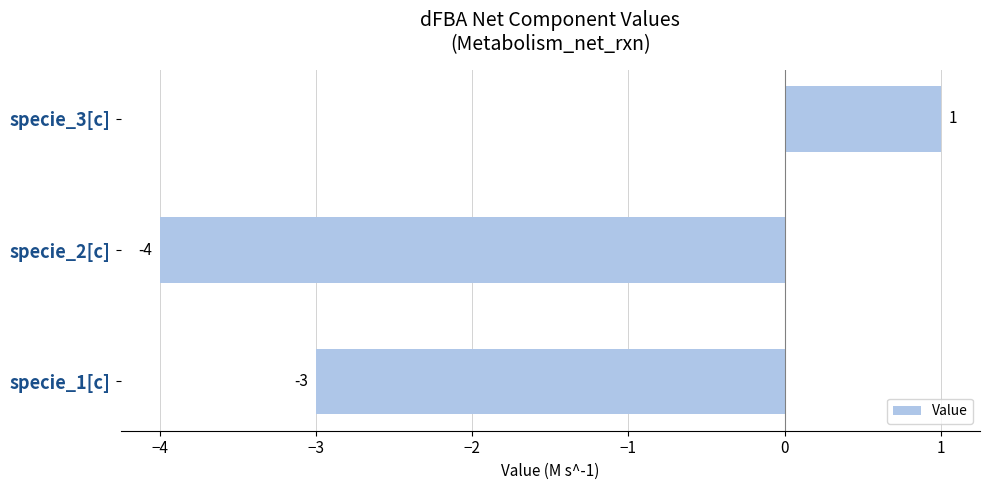

What is the change in value from specie_1[c] to specie_3[c]?

+4